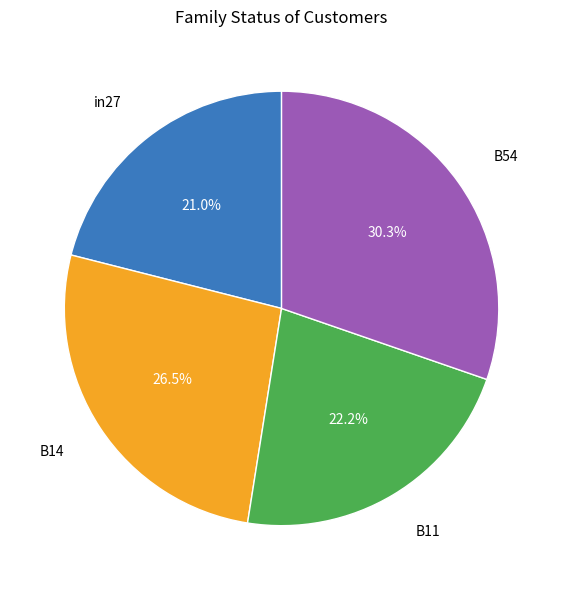

Does any single category account for the majority?

No